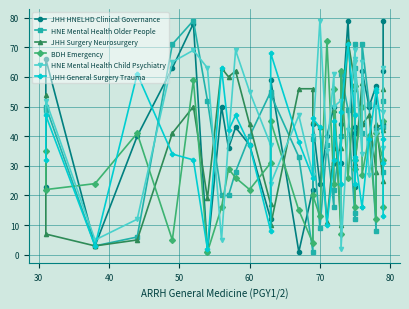

How many data points in JHH General Surgery Trauma are less than 37?

17